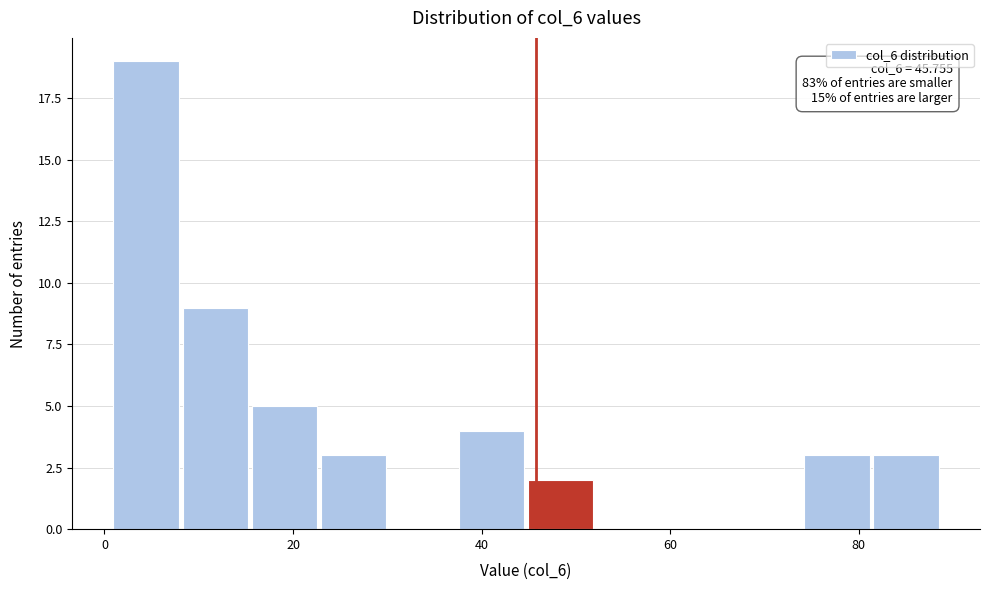

Read against the x-axis, roughly where is the centre of the tallest bar?

4